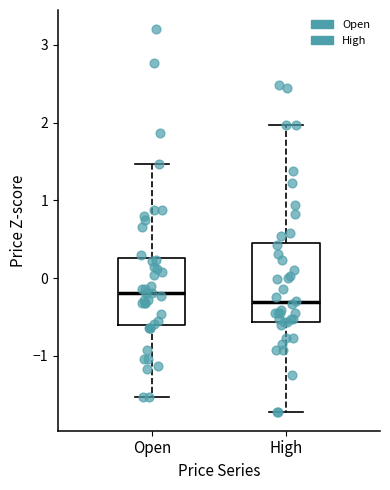

Reading left to right, read every box against the y-axis: the position of its median line, the range the box covers, and the ends of its whiskers. The values are not printed on the chart, so give them approximately, as read against the axis.

Open: median -0.2, box -0.6 to 0.3, whiskers -1.5 to 1.5
High: median -0.3, box -0.6 to 0.5, whiskers -1.7 to 2.0